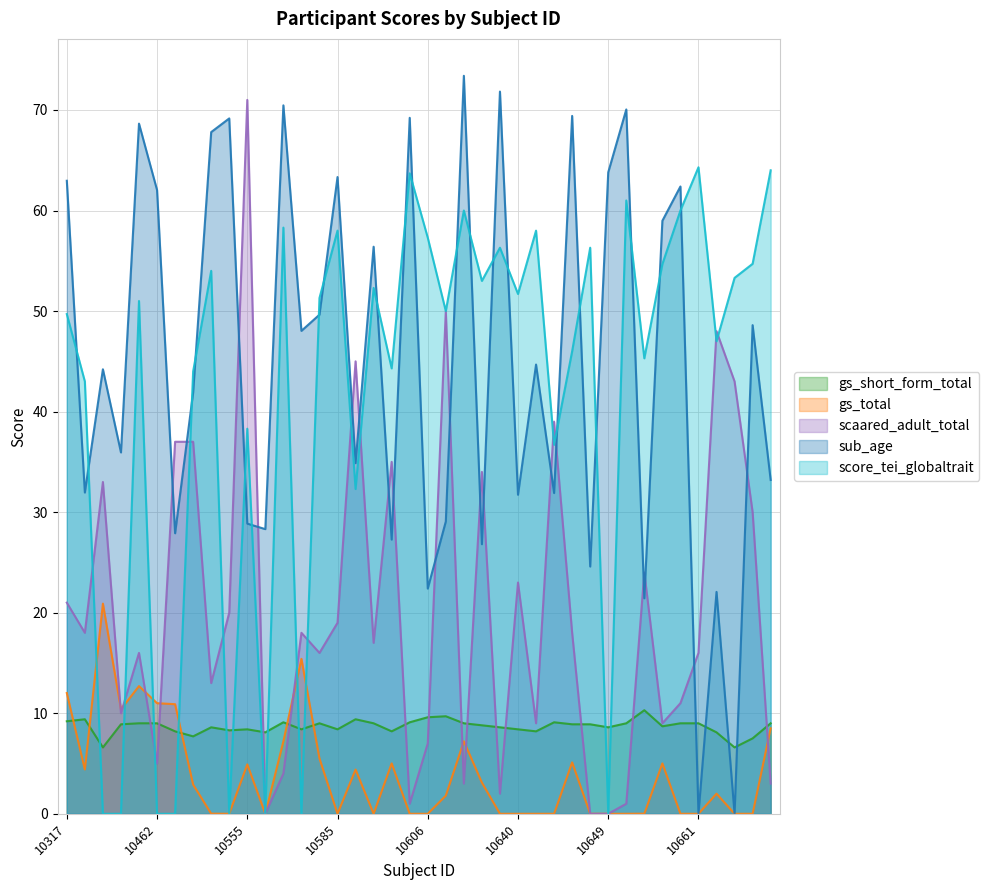

True or false: gs_total has more than 0 points higher than both neighbors.

True